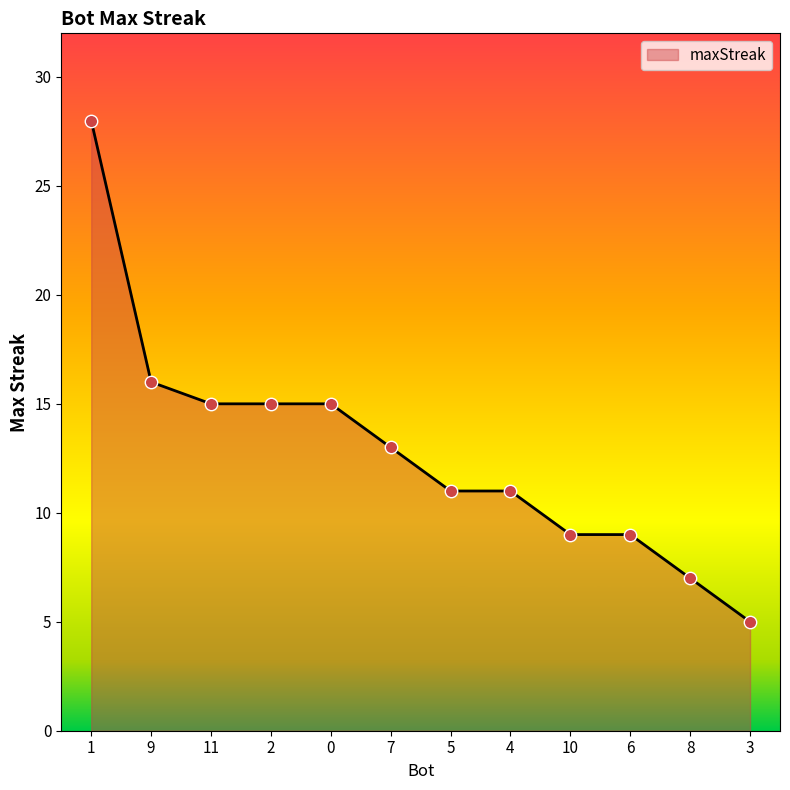

Between 1 and 3, which is larger?

1